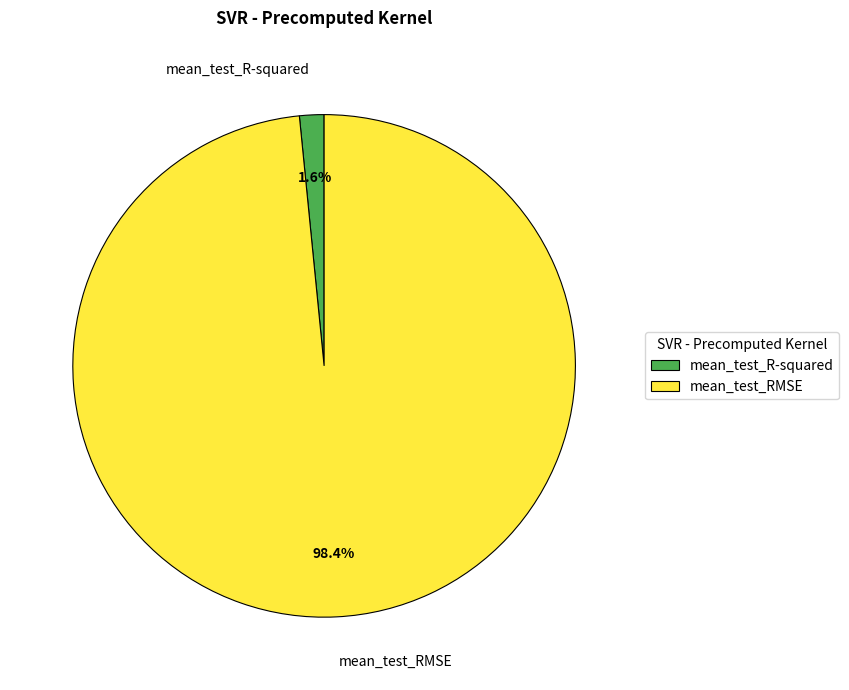

To the nearest percent, what portion does mean_test_RMSE represent?

98%